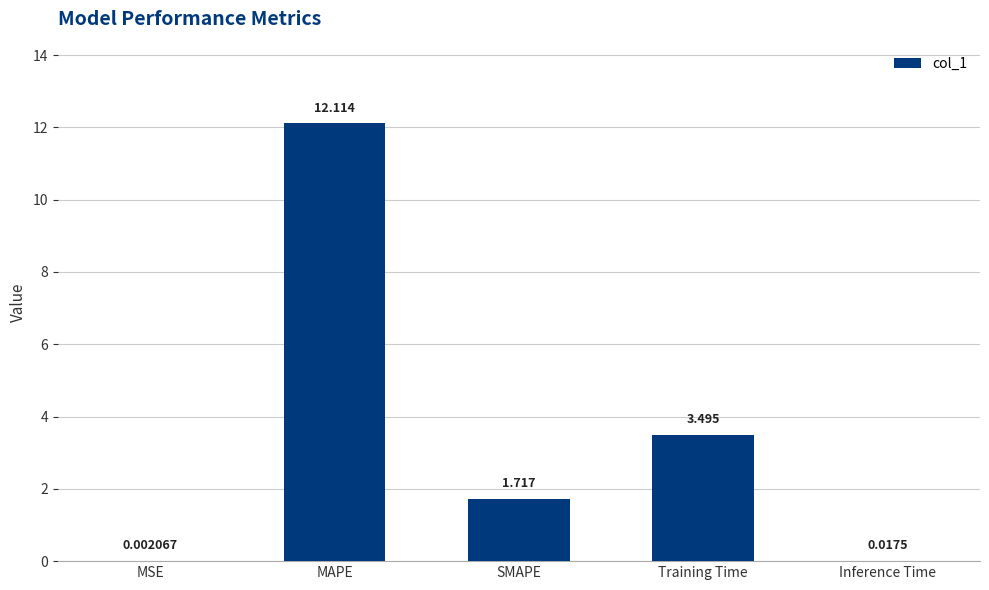

Which has a higher value, SMAPE or Inference Time?

SMAPE